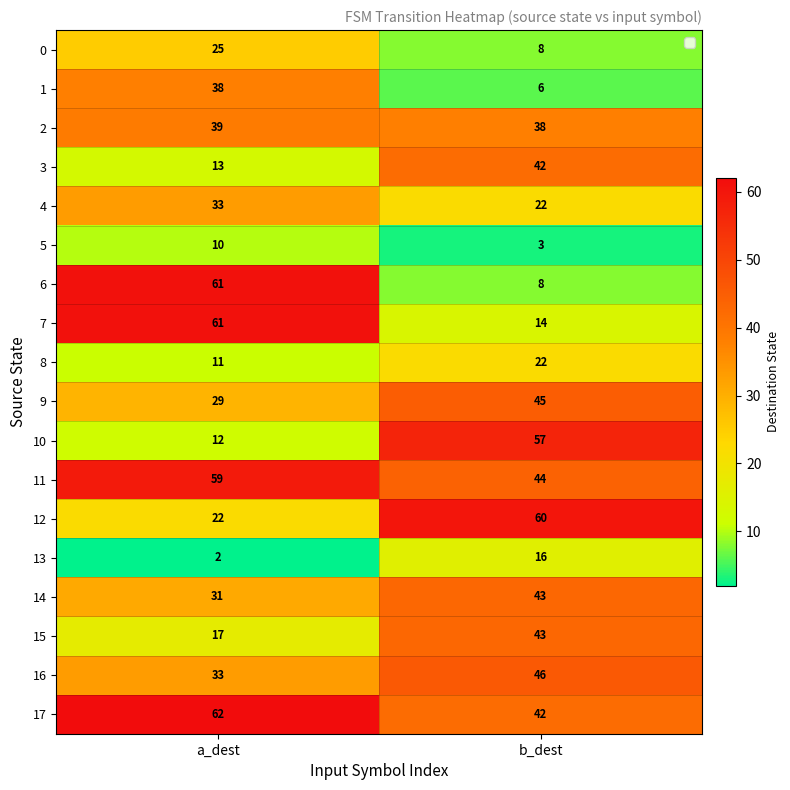

Rank the categories by 14 value from lowest to highest.

a_dest, b_dest